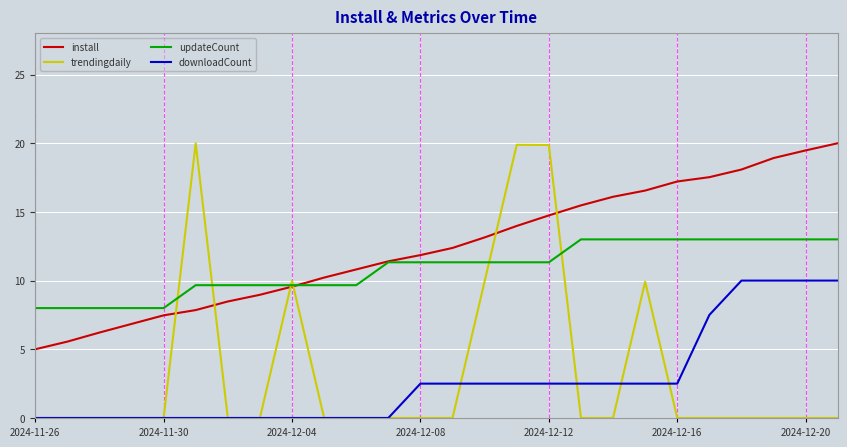

What are all the series names shown in the legend?

install, trendingdaily, updateCount, downloadCount